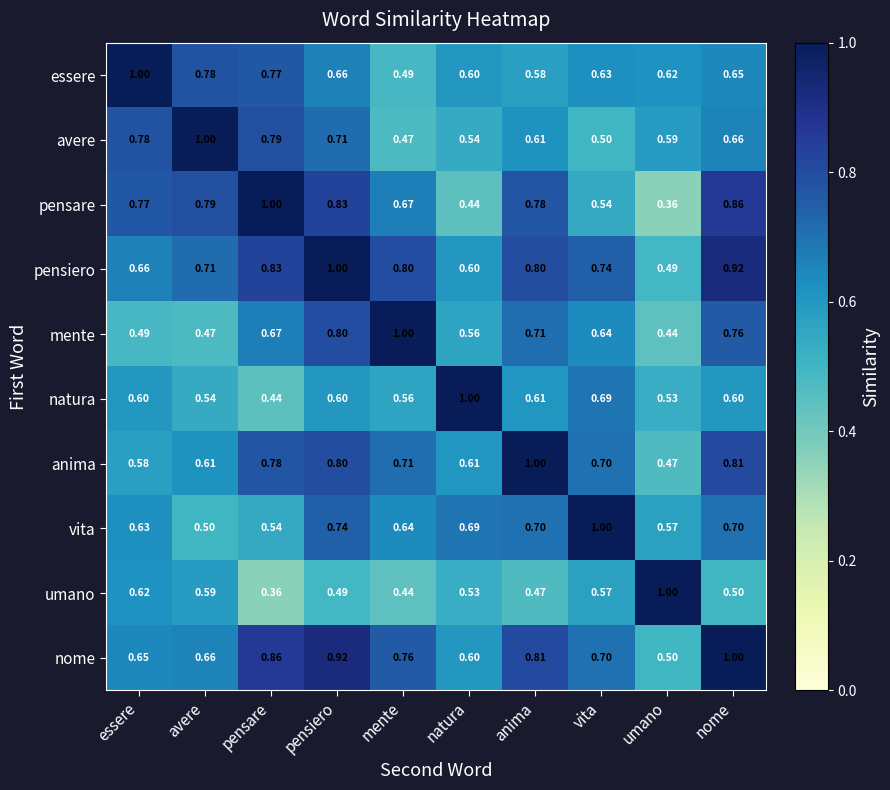

Which series changed the most between essere and umano?

pensare